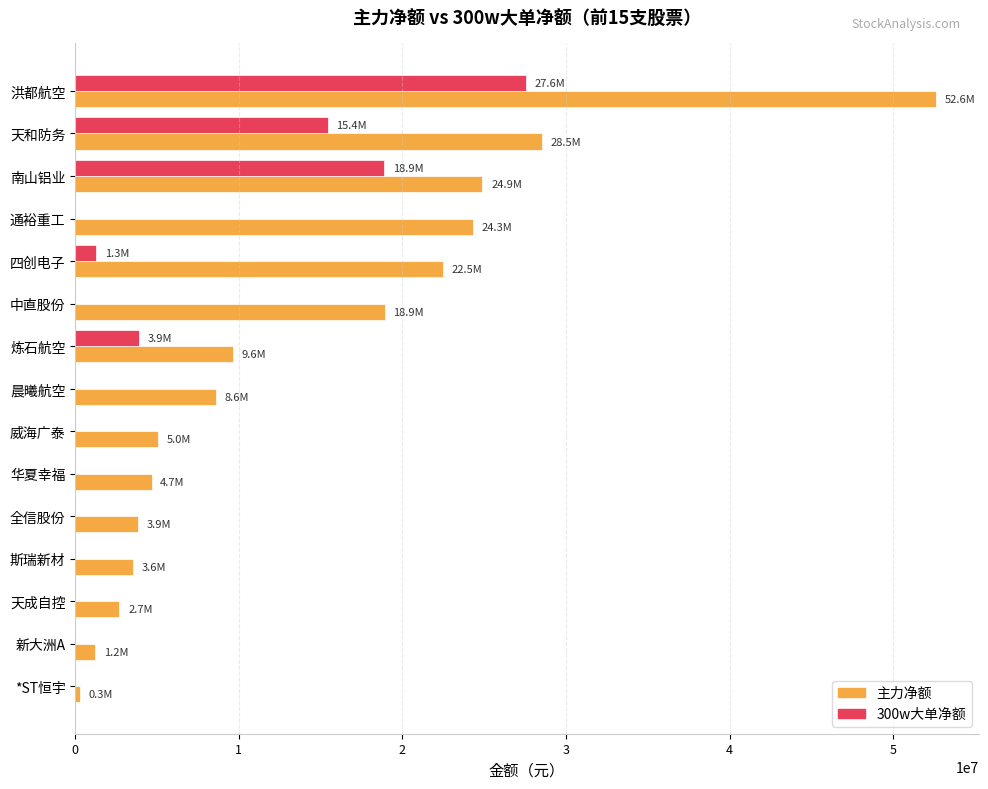

Count the number of data series in this chart.

2